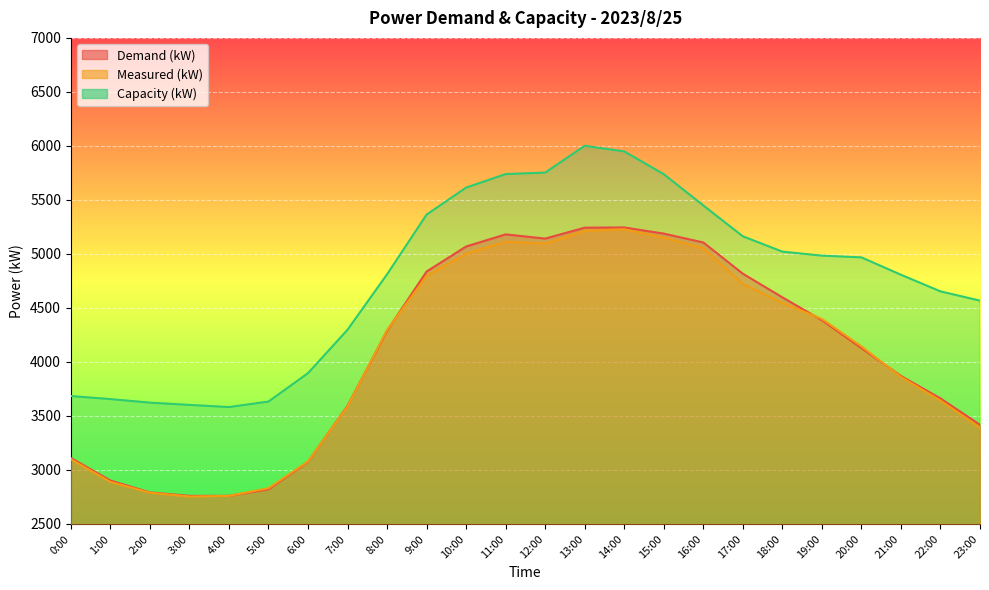

Reading left to right, extract all data points from this chart.

Demand (kW): 0:00=3111	1:00=2902	2:00=2792	3:00=2760	4:00=2760	5:00=2821	6:00=3076	7:00=3594	8:00=4289	9:00=4837	10:00=5069	11:00=5181	12:00=5142	13:00=5243	14:00=5245	15:00=5188	16:00=5106	17:00=4817	18:00=4598	19:00=4386	20:00=4128	21:00=3870	22:00=3662	23:00=3418
Measured (kW): 0:00=3099	1:00=2889	2:00=2789	3:00=2754	4:00=2760	5:00=2831	6:00=3079	7:00=3588	8:00=4296	9:00=4796	10:00=5001	11:00=5113	12:00=5094	13:00=5213	14:00=5228	15:00=5150	16:00=5052	17:00=4722	18:00=4547	19:00=4398	20:00=4144	21:00=3861	22:00=3642	23:00=3390
Capacity (kW): 0:00=3684	1:00=3656	2:00=3623	3:00=3602	4:00=3582	5:00=3633	6:00=3896	7:00=4298	8:00=4811	9:00=5364	10:00=5614	11:00=5739	12:00=5753	13:00=6001	14:00=5949	15:00=5738	16:00=5449	17:00=5163	18:00=5021	19:00=4984	20:00=4968	21:00=4807	22:00=4653	23:00=4567